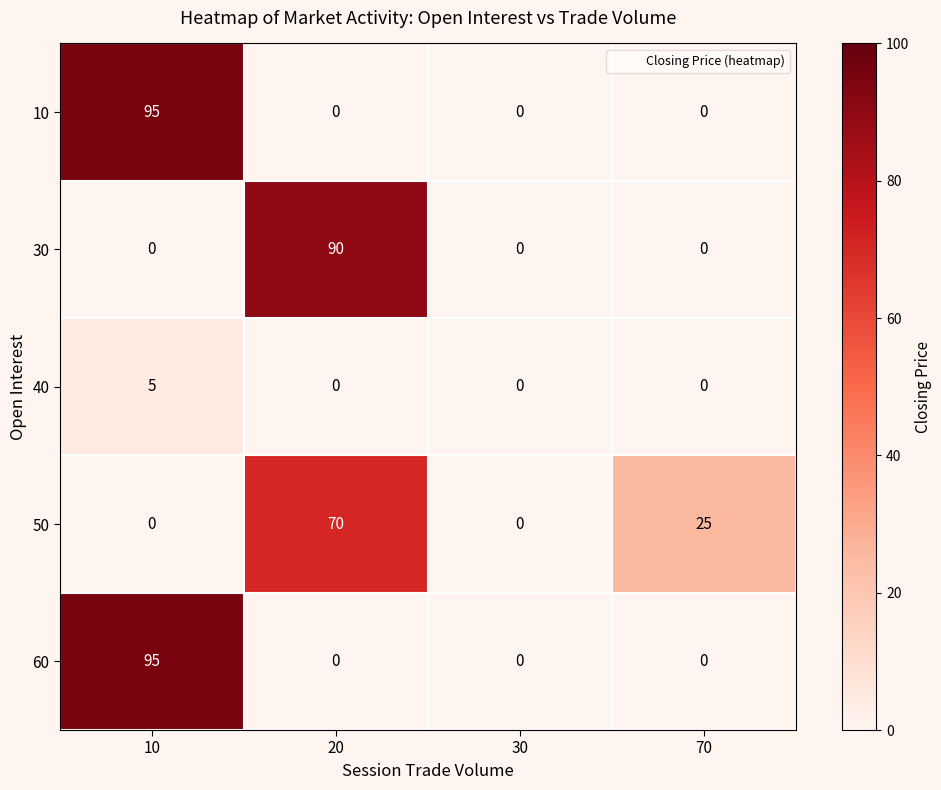

Reading left to right, list all the values displayed in this chart.

10: 95	0	0	0
30: 0	90	0	0
40: 5	0	0	0
50: 0	70	0	25
60: 95	0	0	0